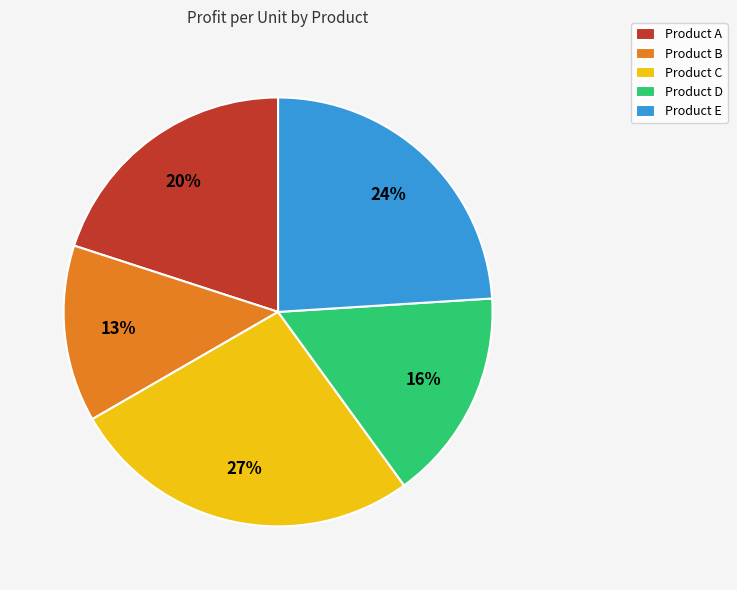

To the nearest percent, what is the combined percentage of Product B and Product A?

33%